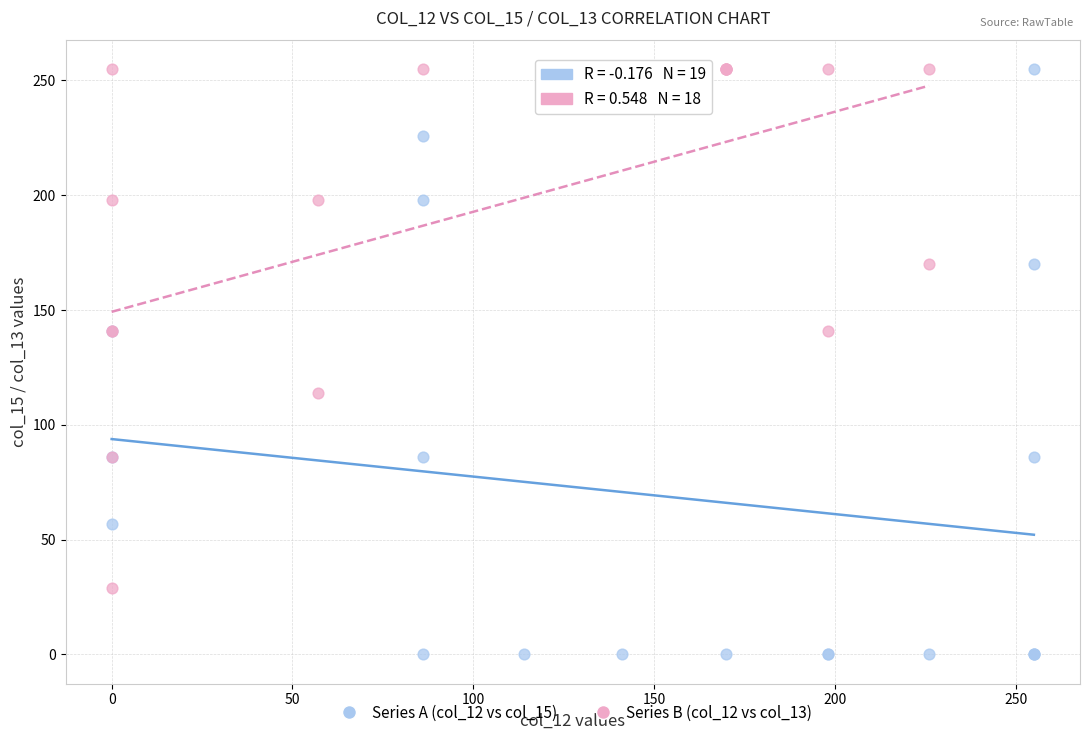

What are all the series names shown in the legend?

Series A (col_12 vs col_15), Series B (col_12 vs col_13)